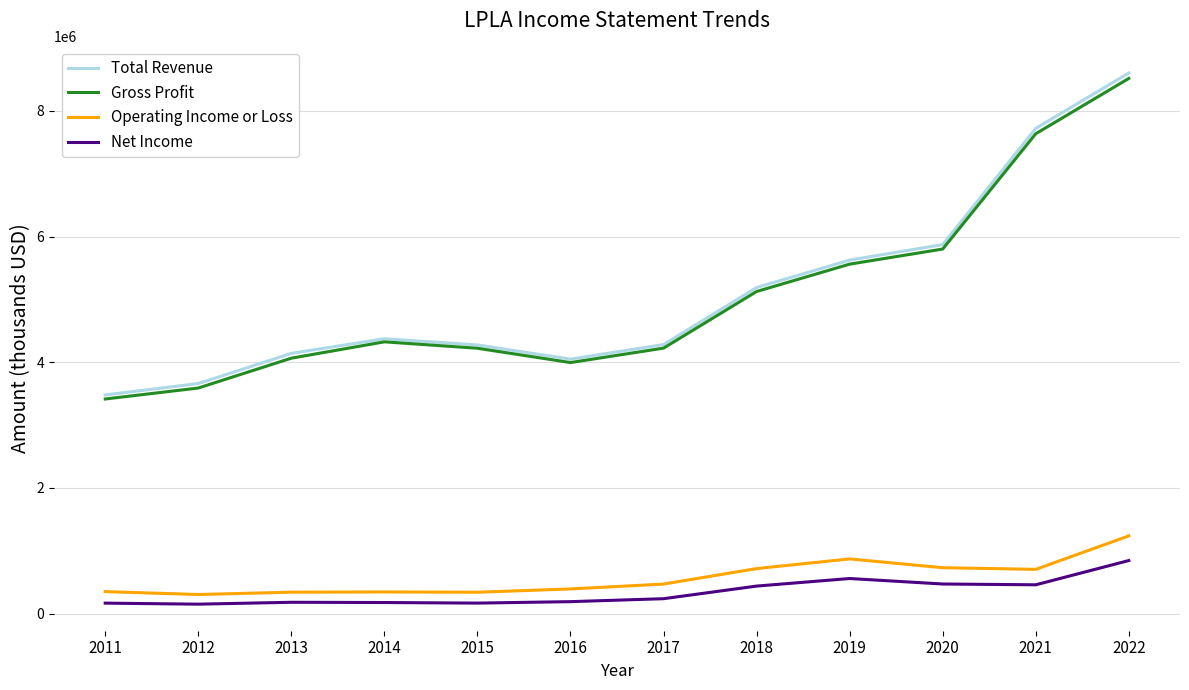

True or false: Net Income and Gross Profit intersect in this chart.

False